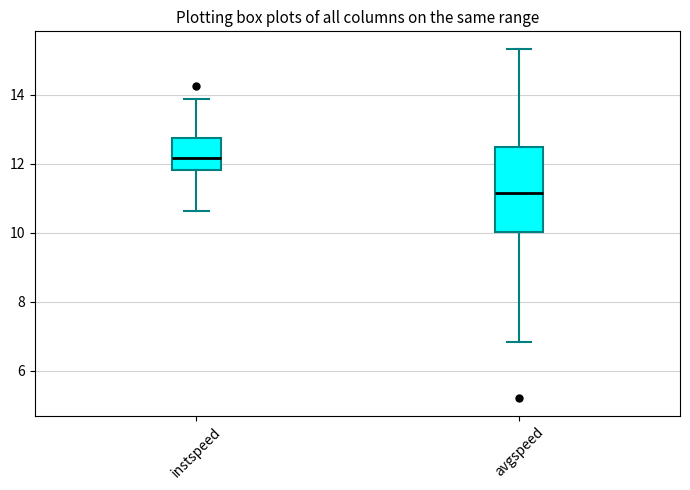

Which box's median line is the highest?

instspeed